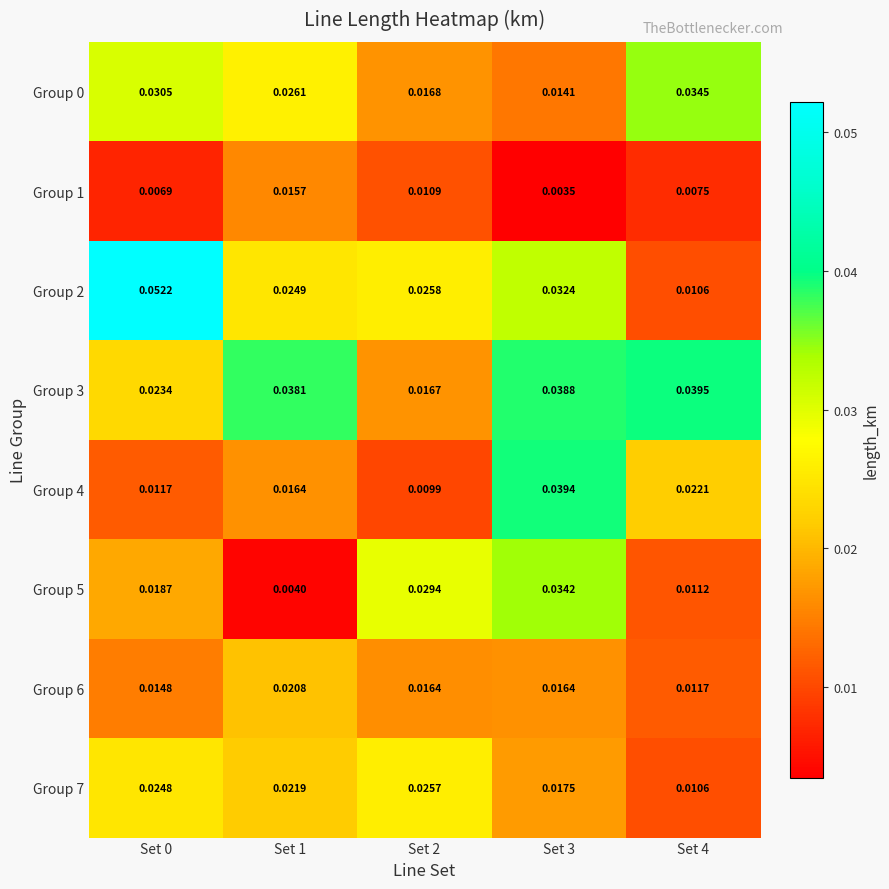

Which series has the largest range (max minus min)?

Group 2